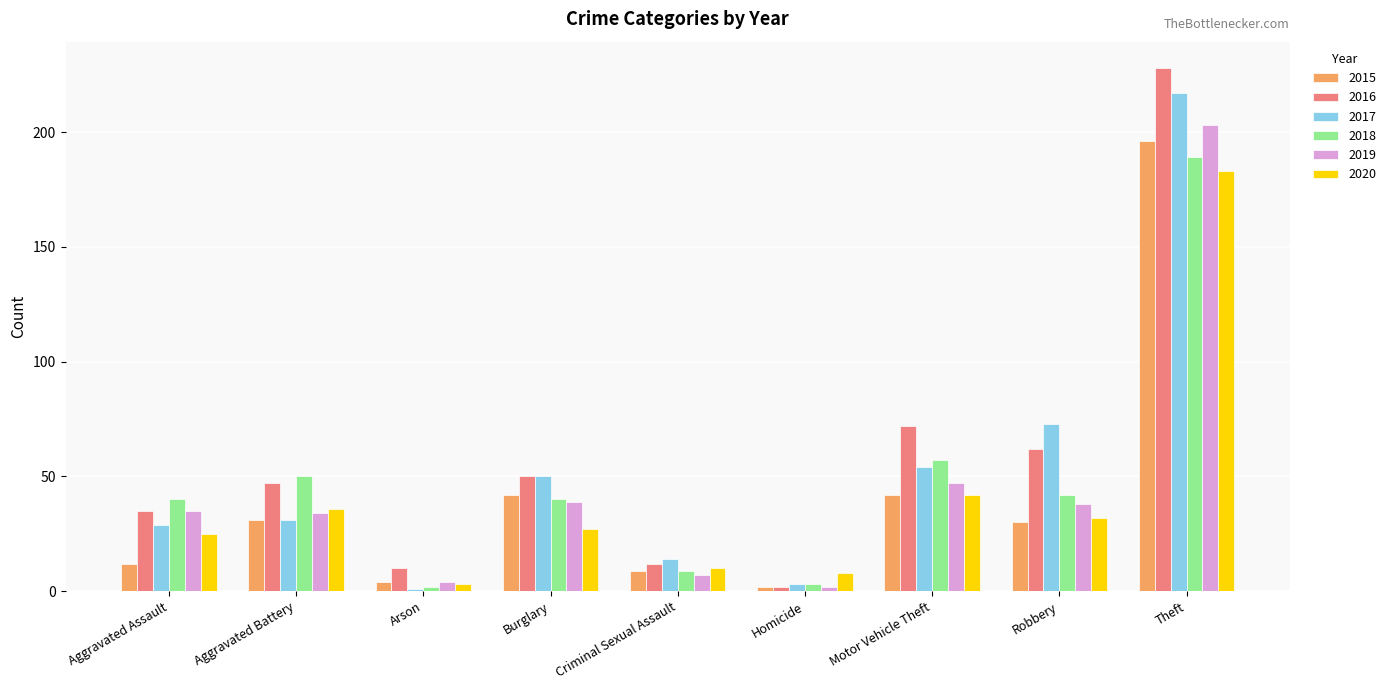

Reading left to right, extract all data points from this chart.

2015: 12	31	4	42	9	2	42	30	196
2016: 35	47	10	50	12	2	72	62	228
2017: 29	31	1	50	14	3	54	73	217
2018: 40	50	2	40	9	3	57	42	189
2019: 35	34	4	39	7	2	47	38	203
2020: 25	36	3	27	10	8	42	32	183